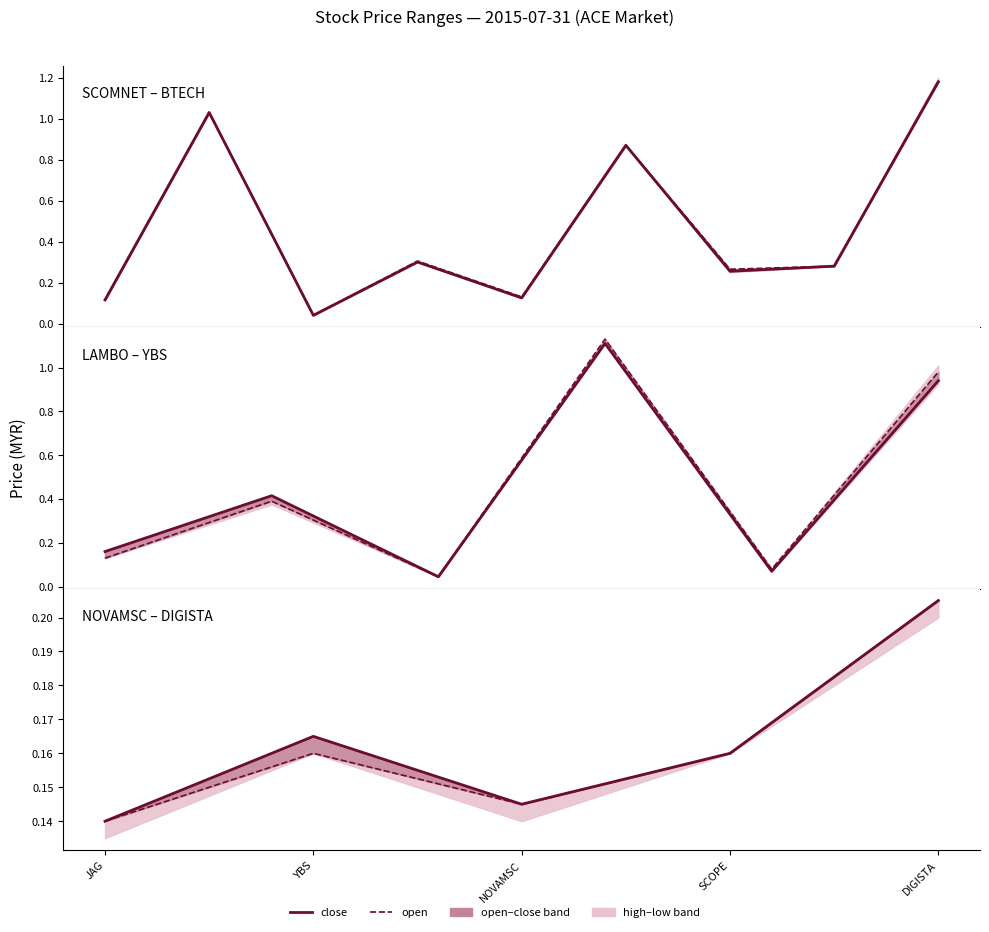

The value of open at DIGISTA is 0.1. True or false?

False